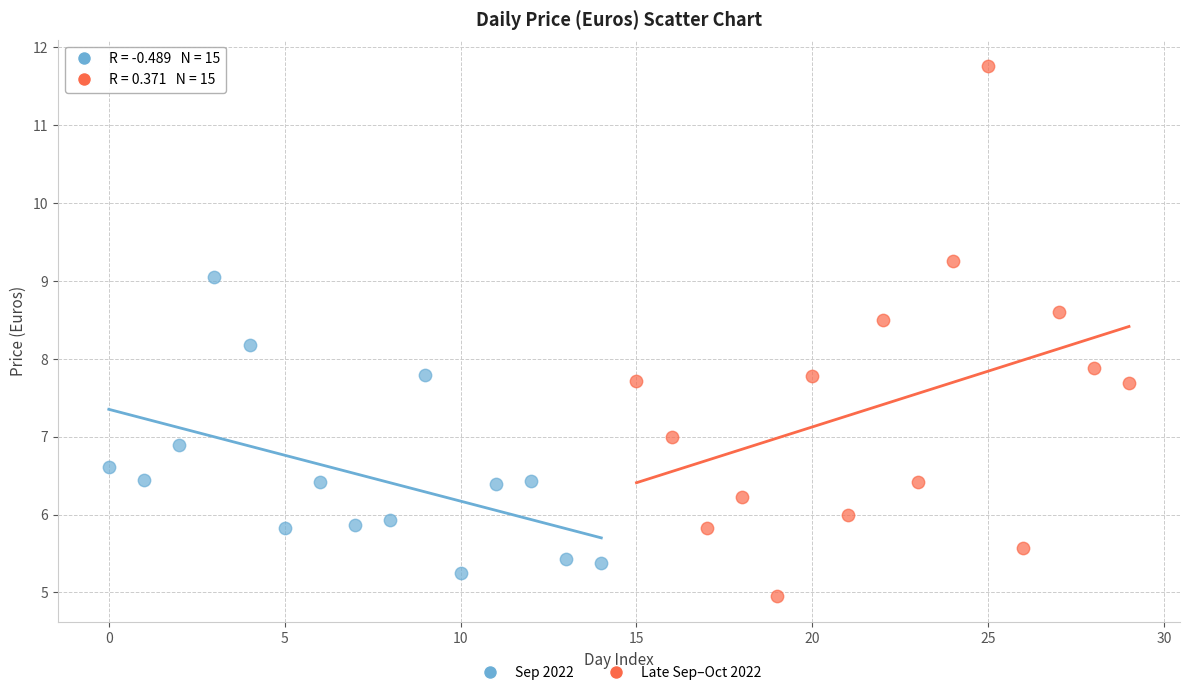

Which series has the largest Y range (max minus min)?

Late Sep–Oct 2022